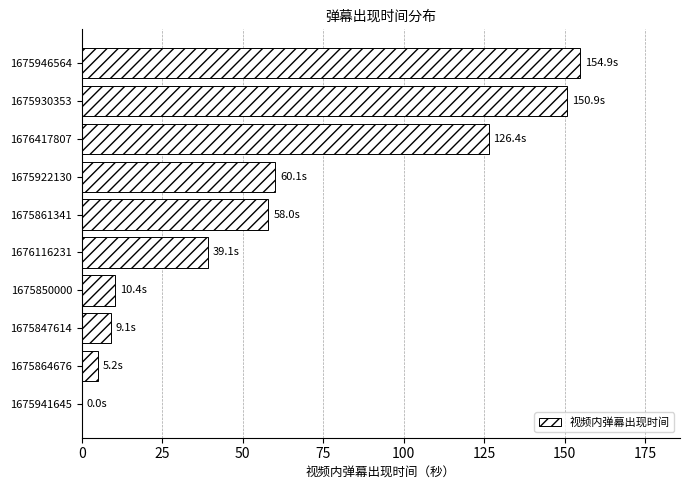

What is the sum of all values?

613.9